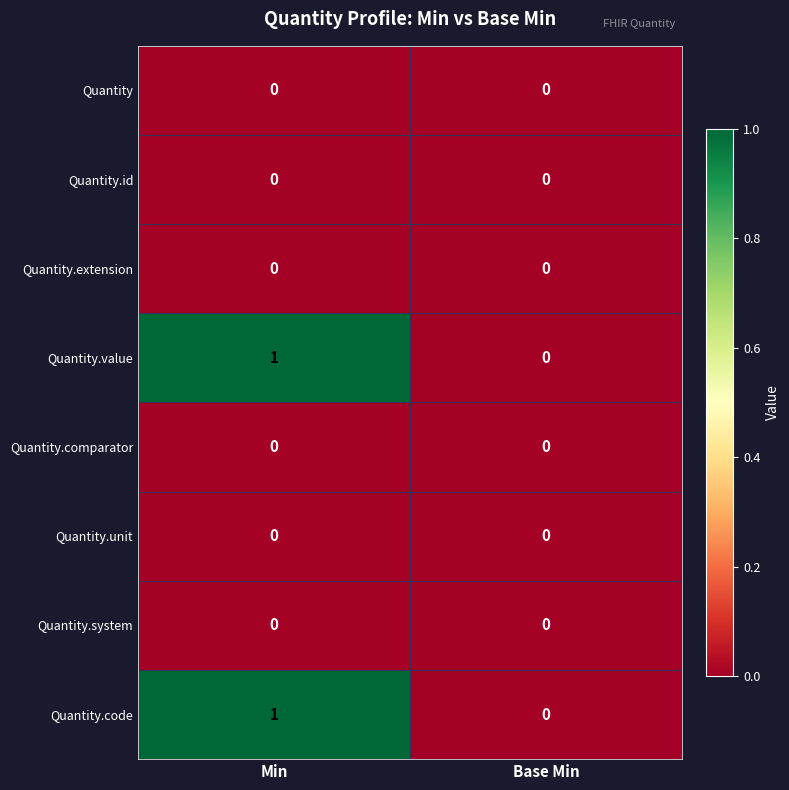

Reading left to right, what are all the values shown in this chart?

Quantity: 0	0
Quantity.id: 0	0
Quantity.extension: 0	0
Quantity.value: 1	0
Quantity.comparator: 0	0
Quantity.unit: 0	0
Quantity.system: 0	0
Quantity.code: 1	0